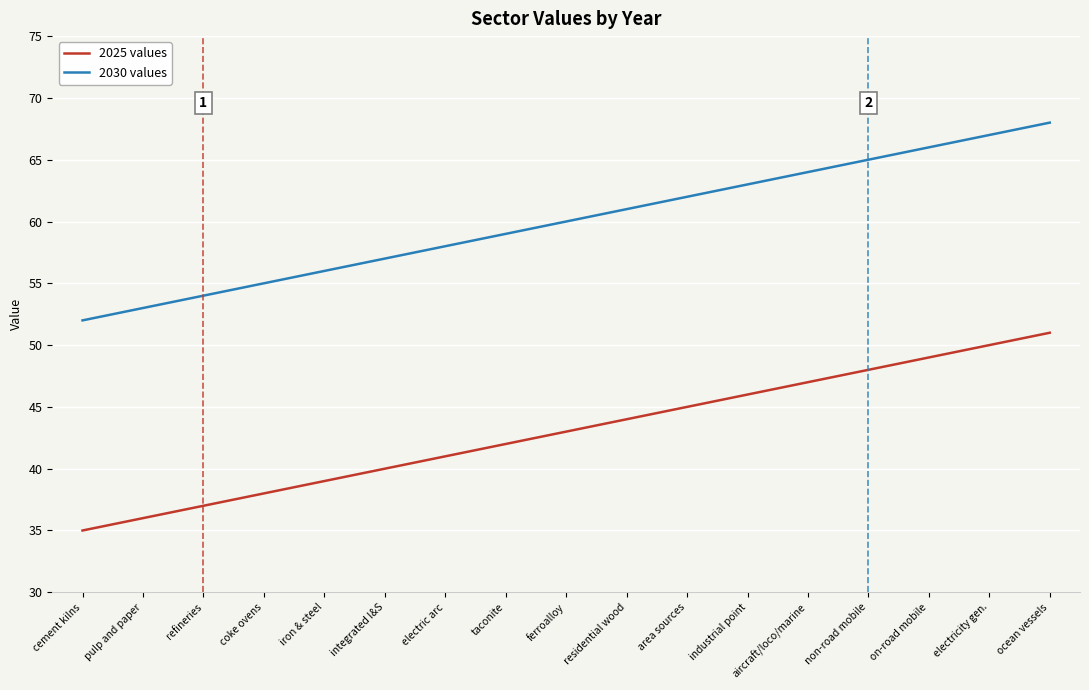

Read the 2030 values value at refineries, to the nearest 10.

50